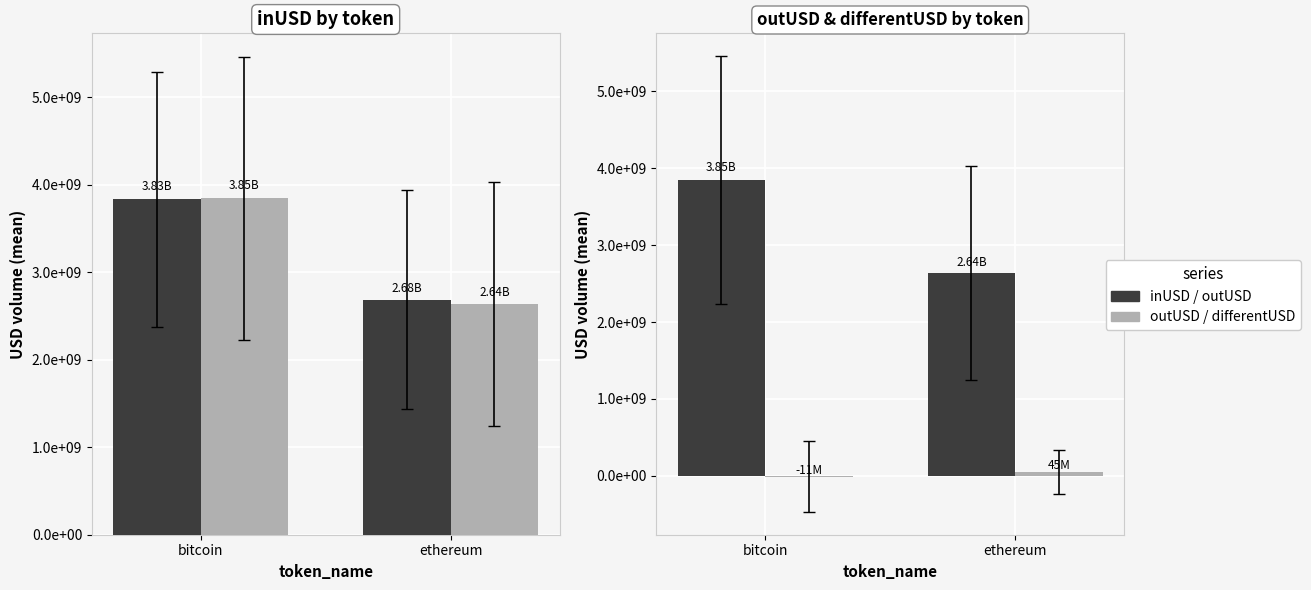

List the series in order of their peak value, lowest first.

differentUSD, inUSD, outUSD